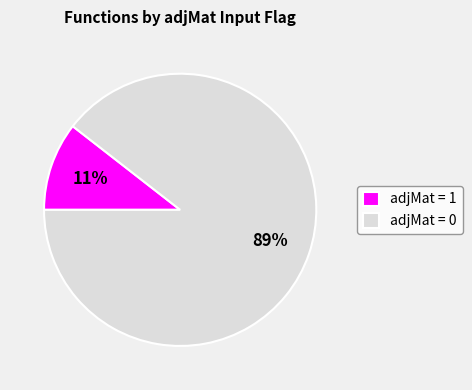

The adjMat = 0 slice represents 89% of the pie. True or false?

True